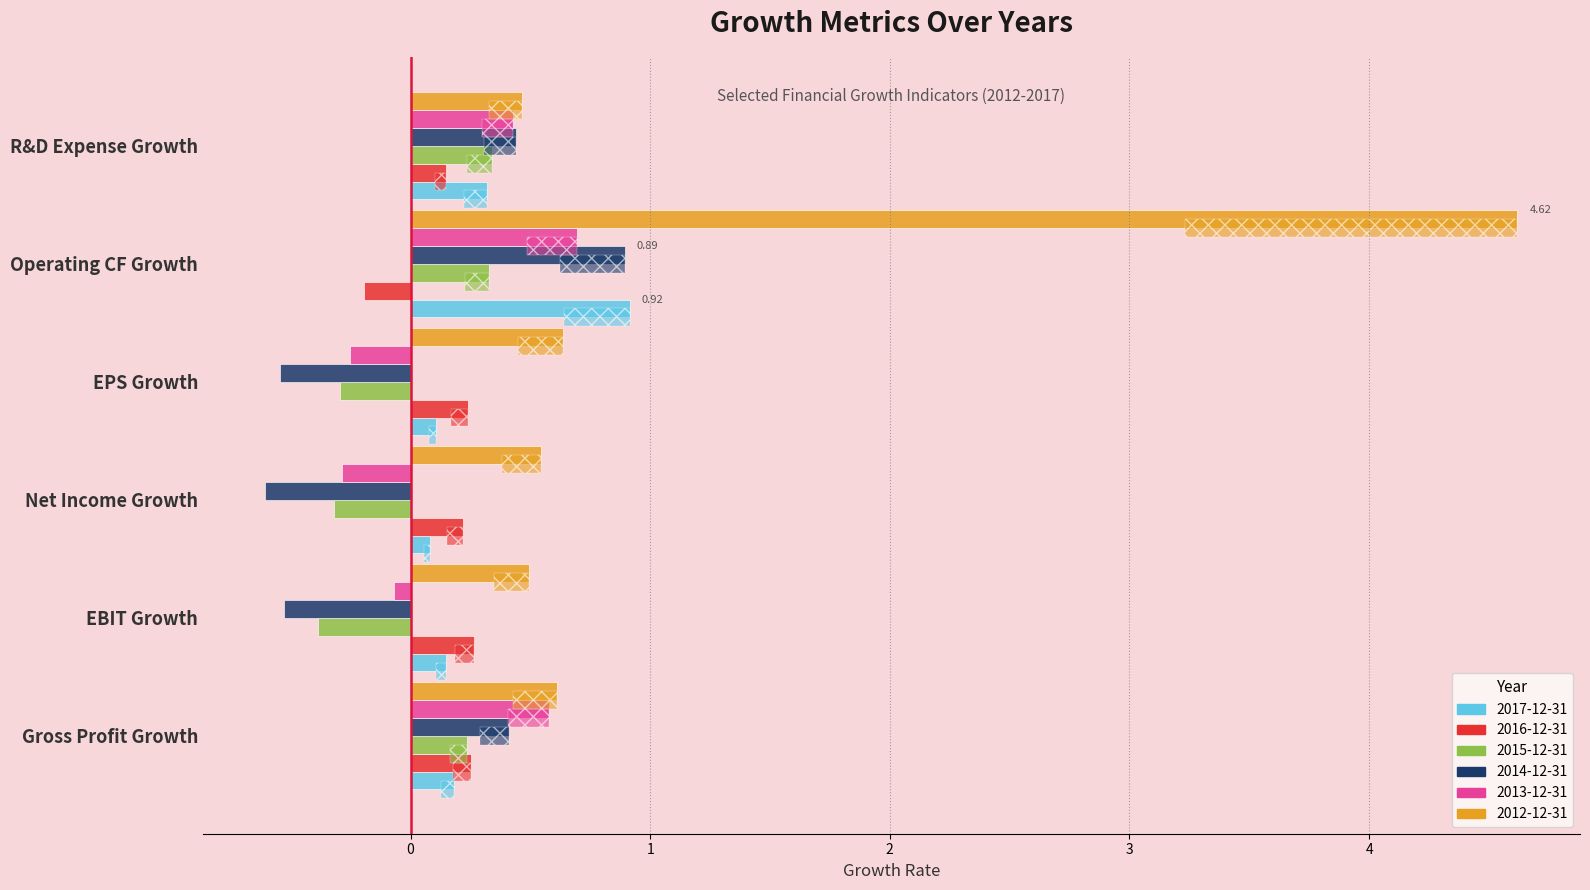

What is the maximum value shown in the chart?

4.6